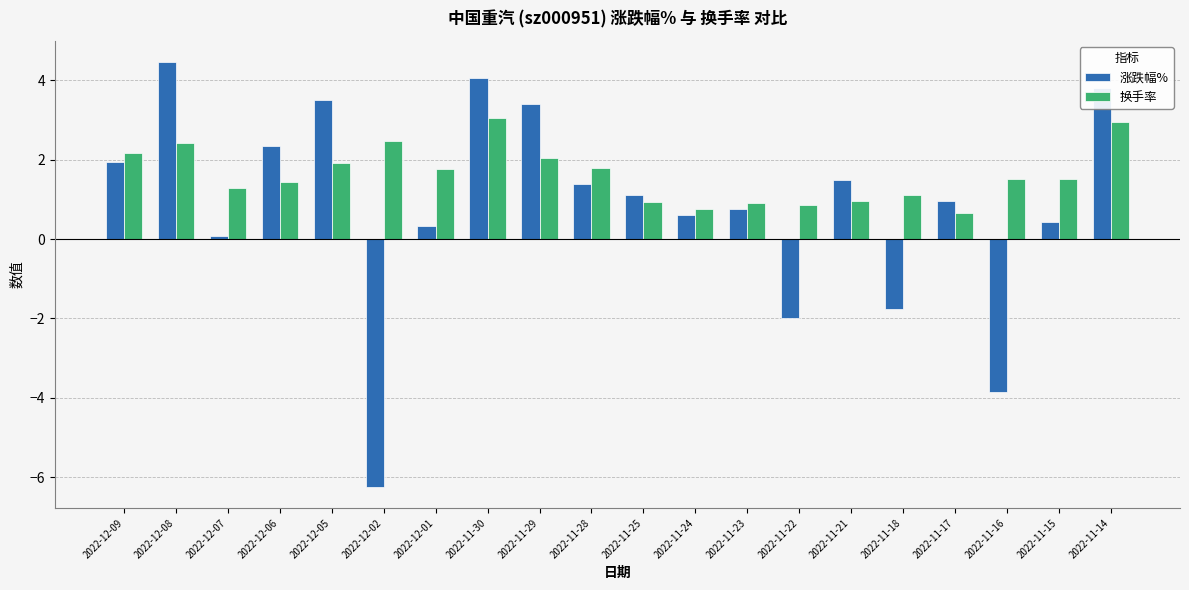

What is the label of the 1st bar from the right?

2022-11-14